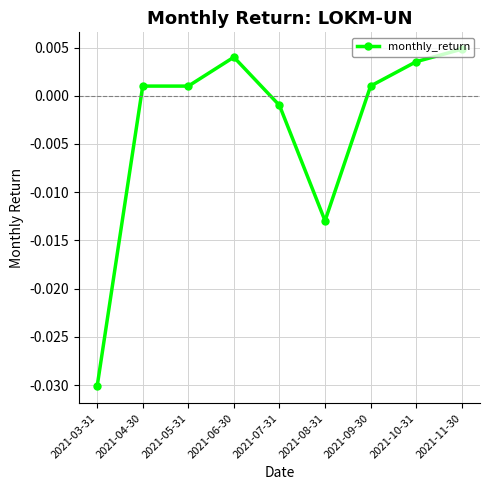

What is the label of the 7th point from the right?

2021-05-31